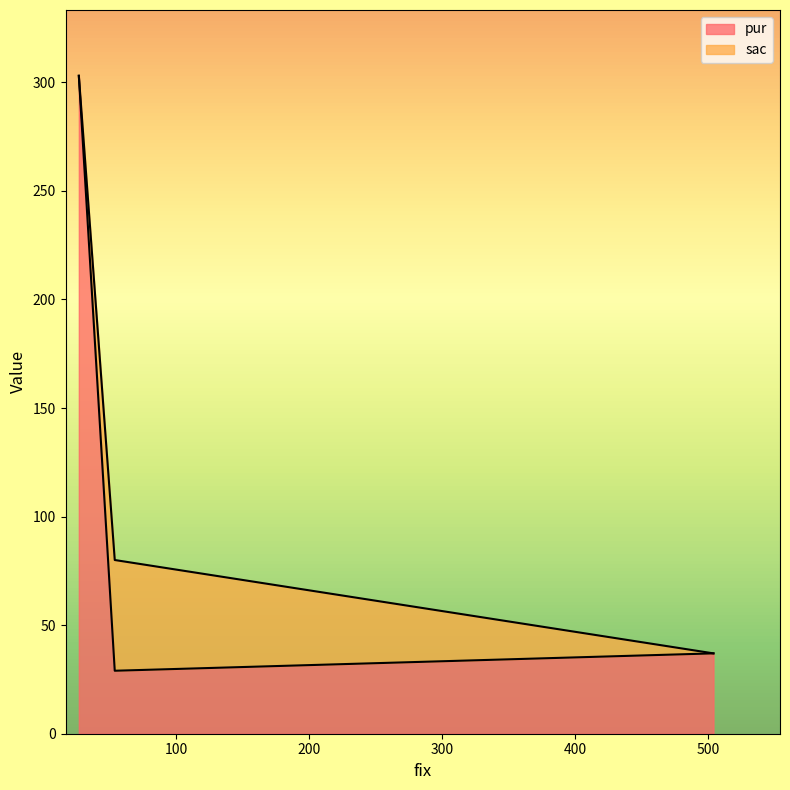

What is the average value of the pur series?

123